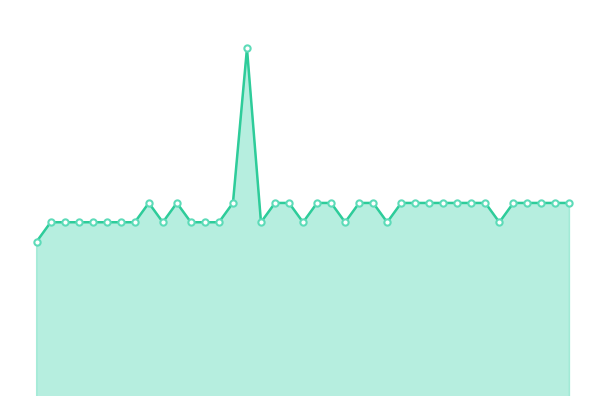

What is the maximum value shown in the chart?

113